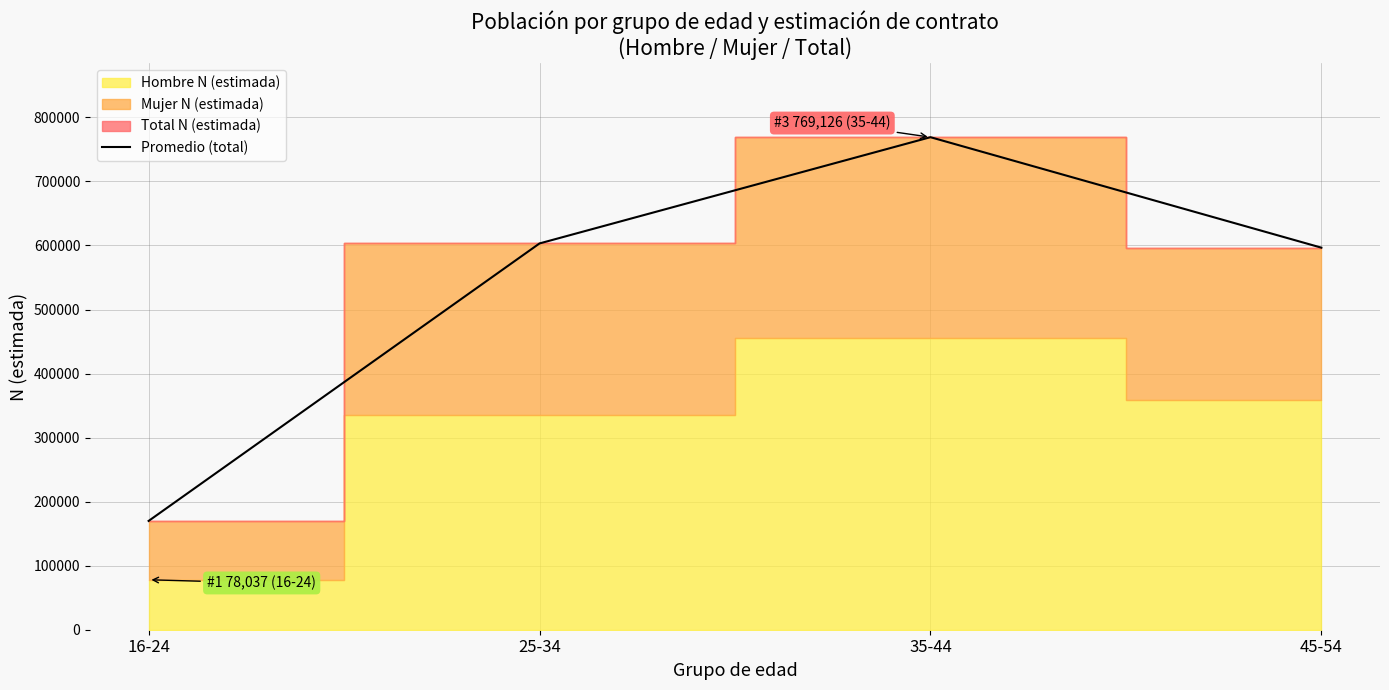

The chart shows a value of 169891 at 16-24. True or false?

True